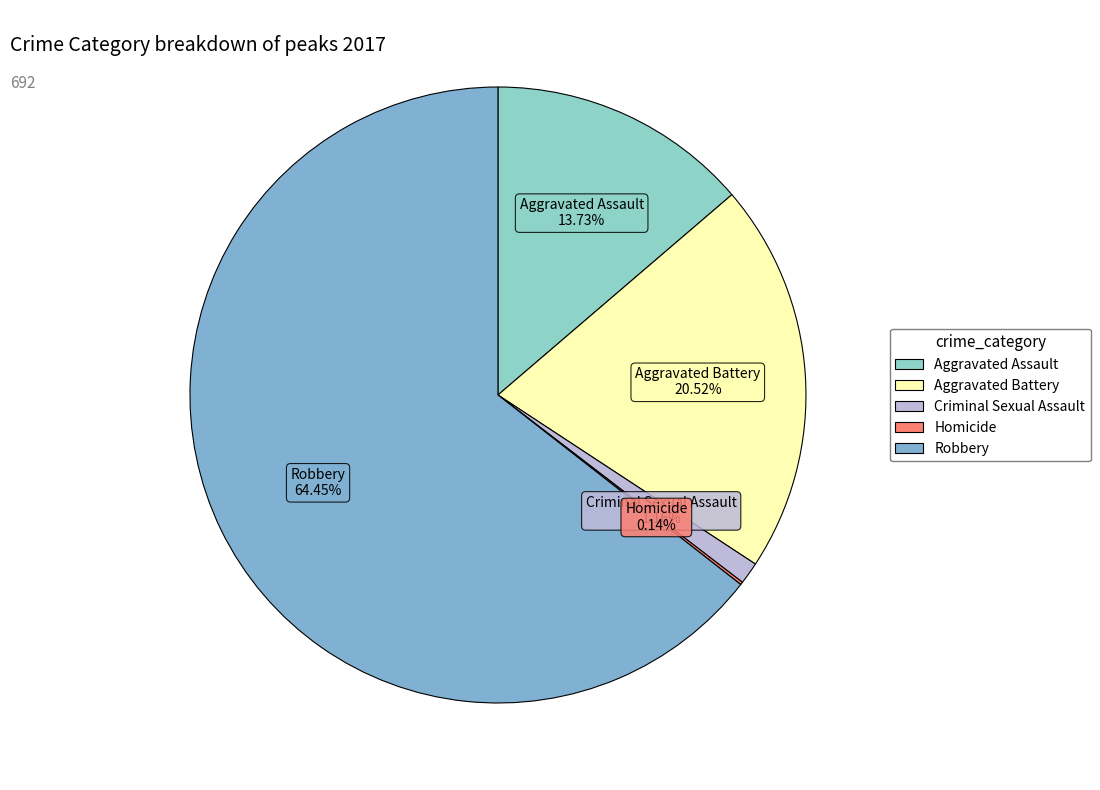

What is the largest slice in the pie chart?

Robbery